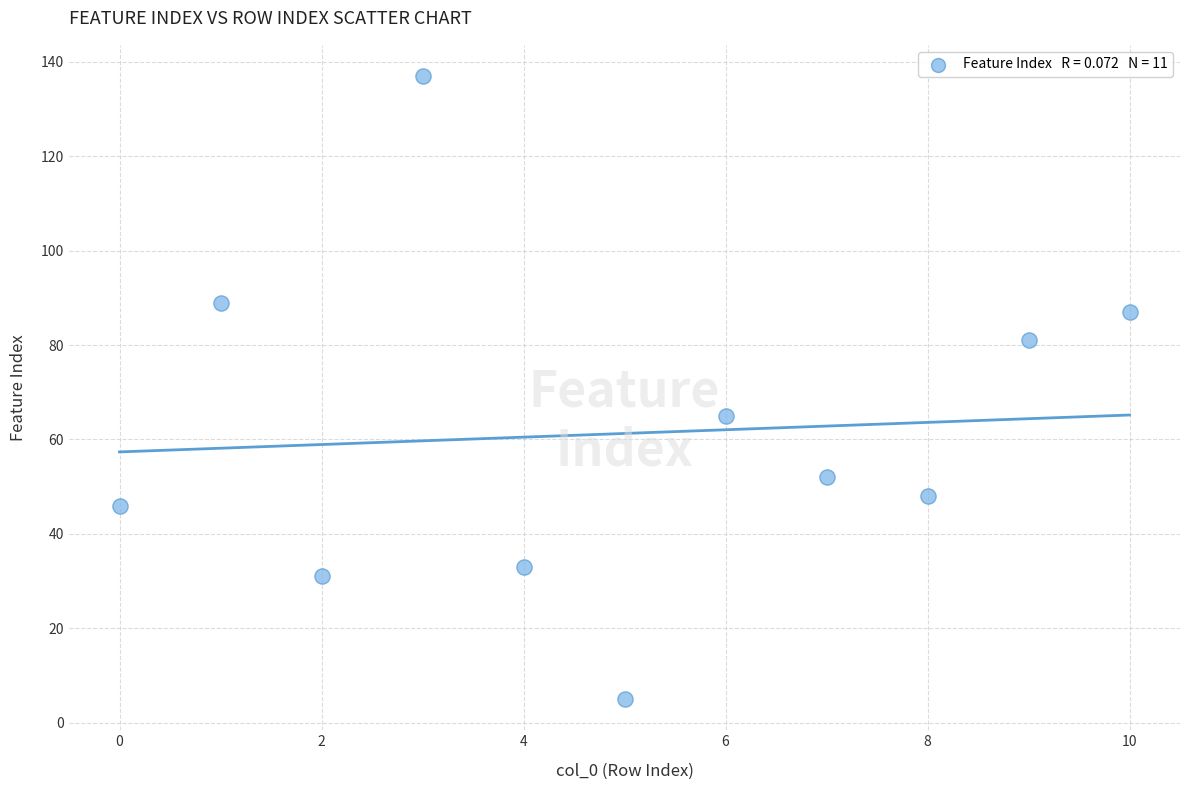

What Y value in the scatter plot is closest to 71?

65